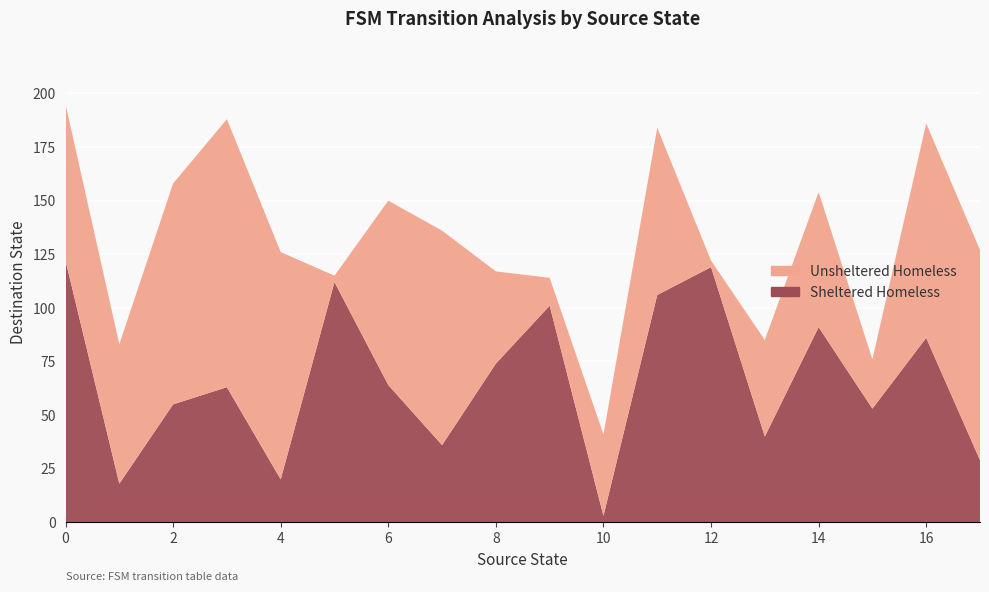

Reading left to right, transcribe all the data shown in this chart.

Sheltered Homeless: 0=122	1=18	2=55	3=63	4=20	5=112	6=64	7=36	8=74	9=101	10=3	11=106	12=119	13=40	14=91	15=53	16=86	17=29
Unsheltered Homeless: 0=73	1=65	2=103	3=125	4=106	5=3	6=86	7=100	8=43	9=13	10=38	11=78	12=3	13=45	14=63	15=23	16=100	17=98